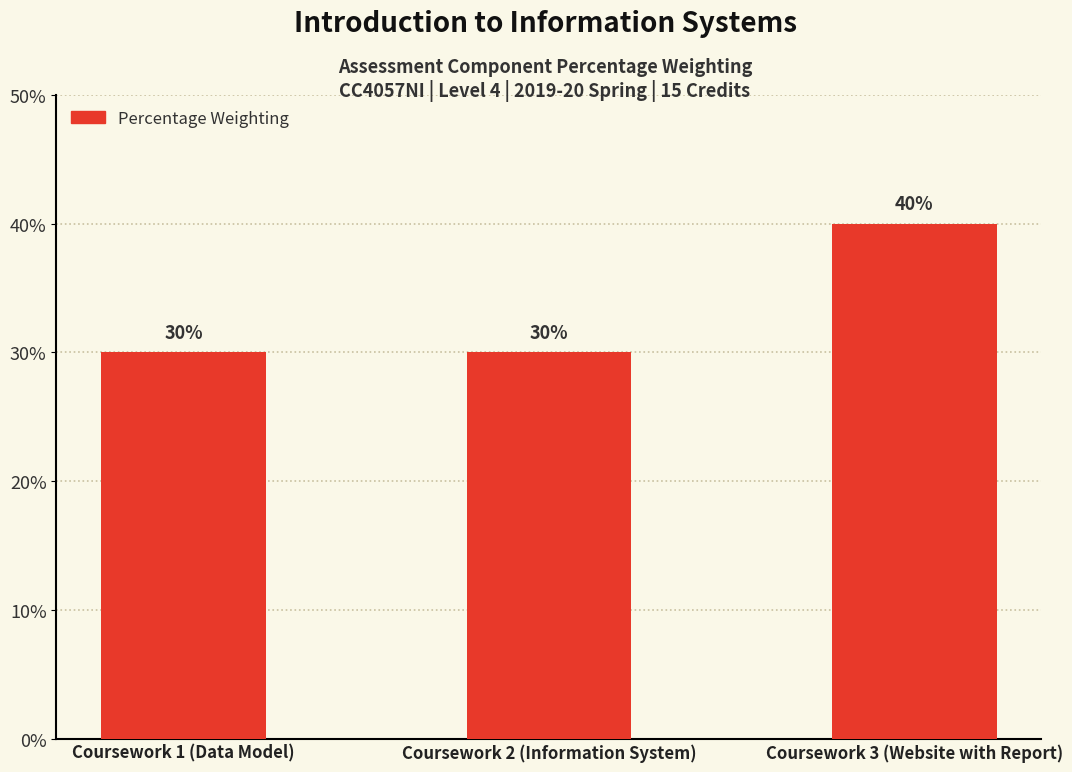

Does the chart contain any negative values?

No